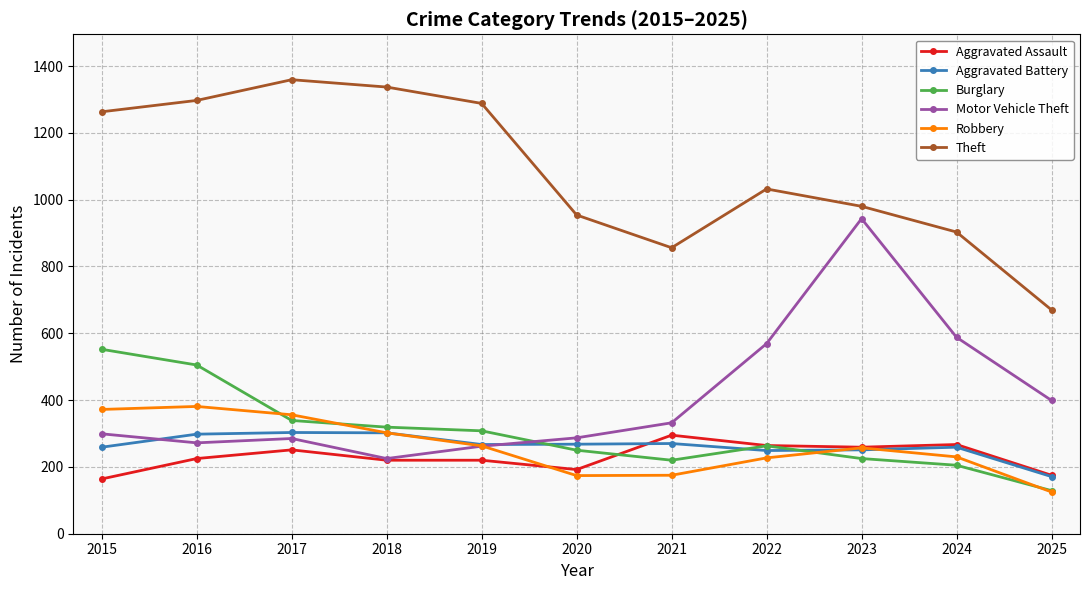

How many lines are shown in the chart?

6